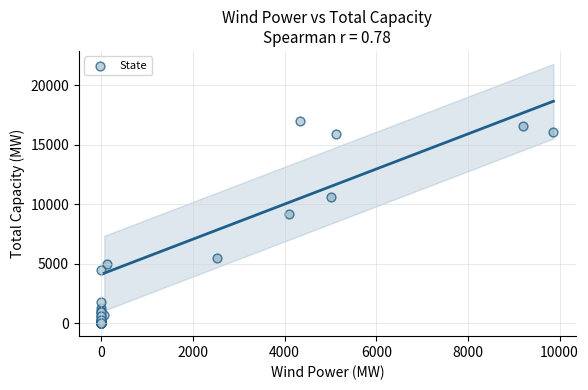

What Y value in the scatter plot is closest to 8521?

9211.6